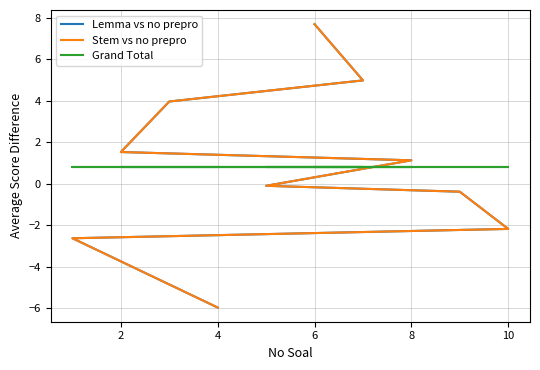

Reading right to left, extract all data points from this chart.

Lemma vs no prepro: 7.7	5.0	4.0	1.5	1.1	-0.1	-0.4	-2.2	-2.6	-6.0
Stem vs no prepro: 7.7	5.0	4.0	1.5	1.1	-0.1	-0.4	-2.2	-2.6	-6.0
Grand Total: 0.8	0.8	0.8	0.8	0.8	0.8	0.8	0.8	0.8	0.8